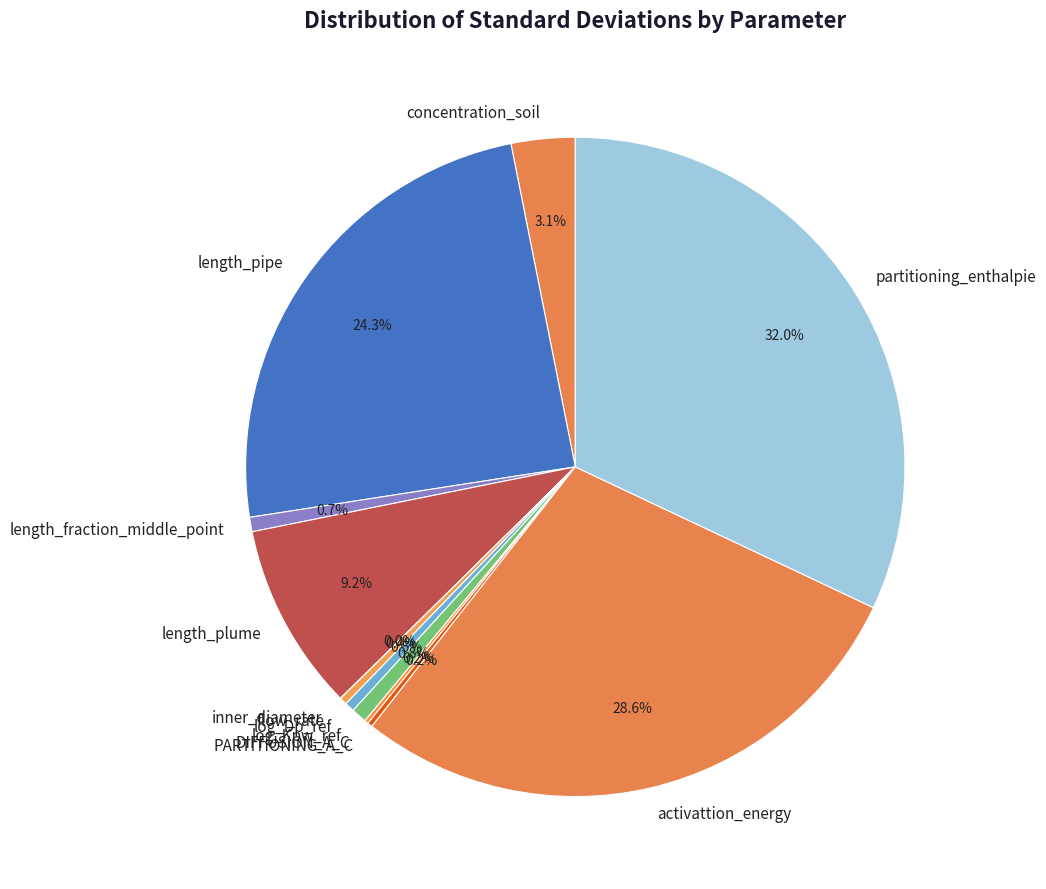

What portion of the pie excludes length_pipe?

75.7%